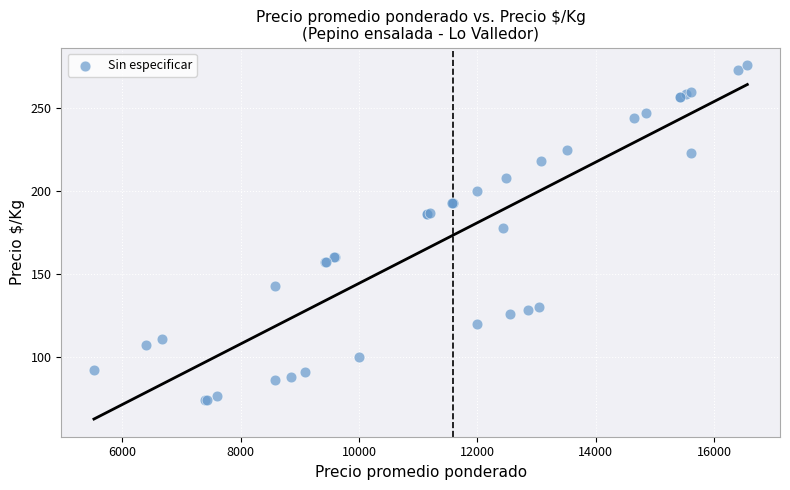

What Y value in the scatter plot is closest to 175?

178